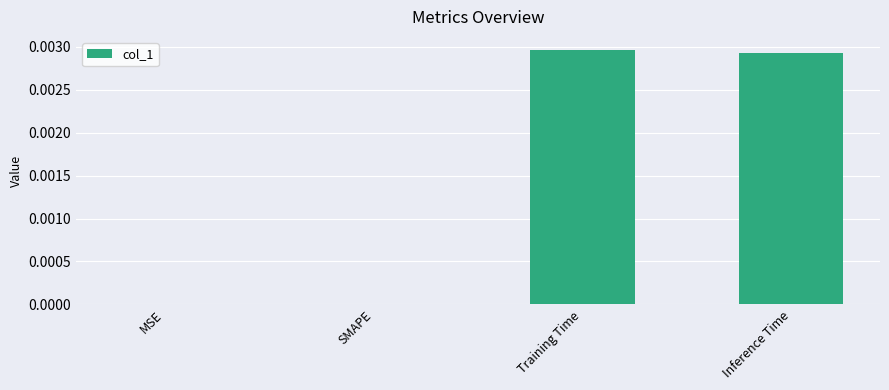

The value at MSE is 0.0. True or false?

True